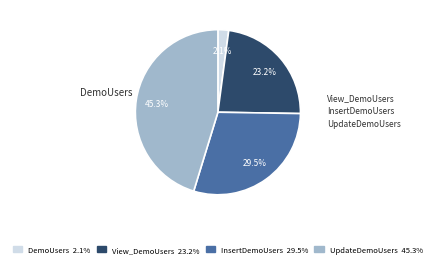

Is there a majority slice in this chart?

No